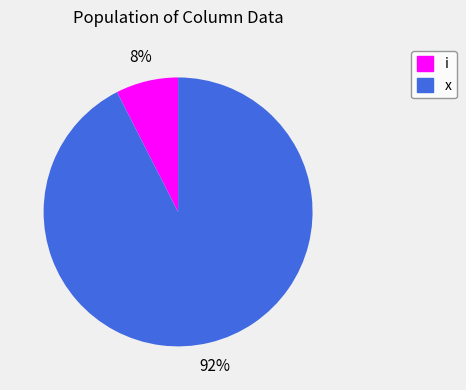

Does any single category account for the majority?

Yes